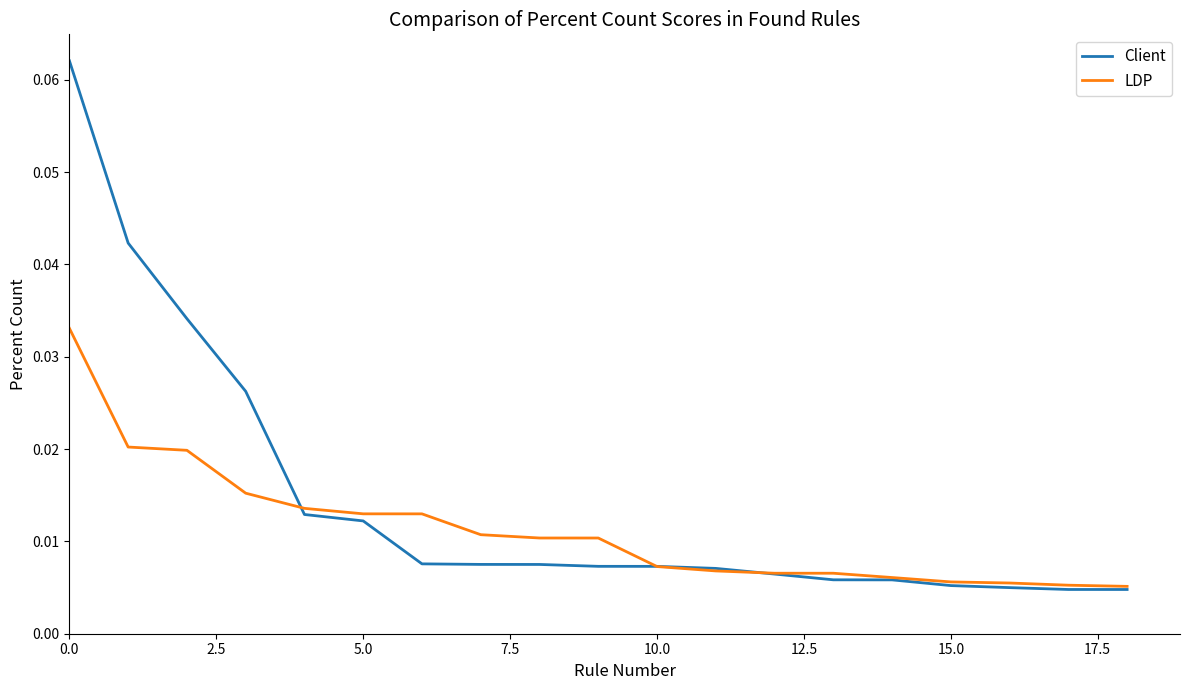

Which series has the widest spread of values?

Client